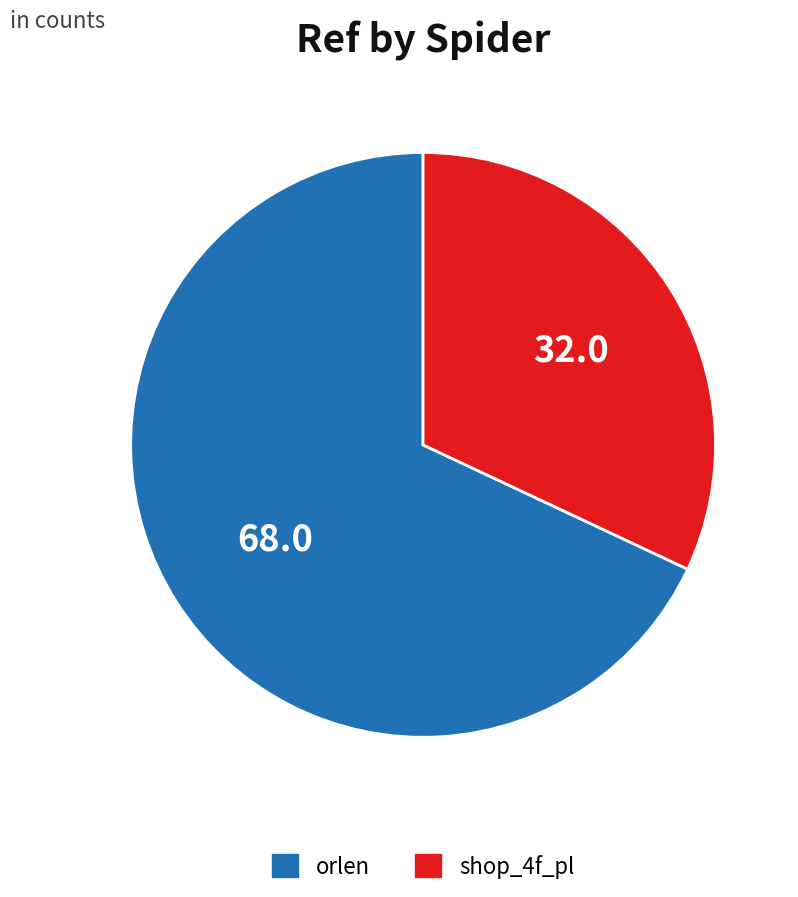

Does any single category account for the majority?

Yes